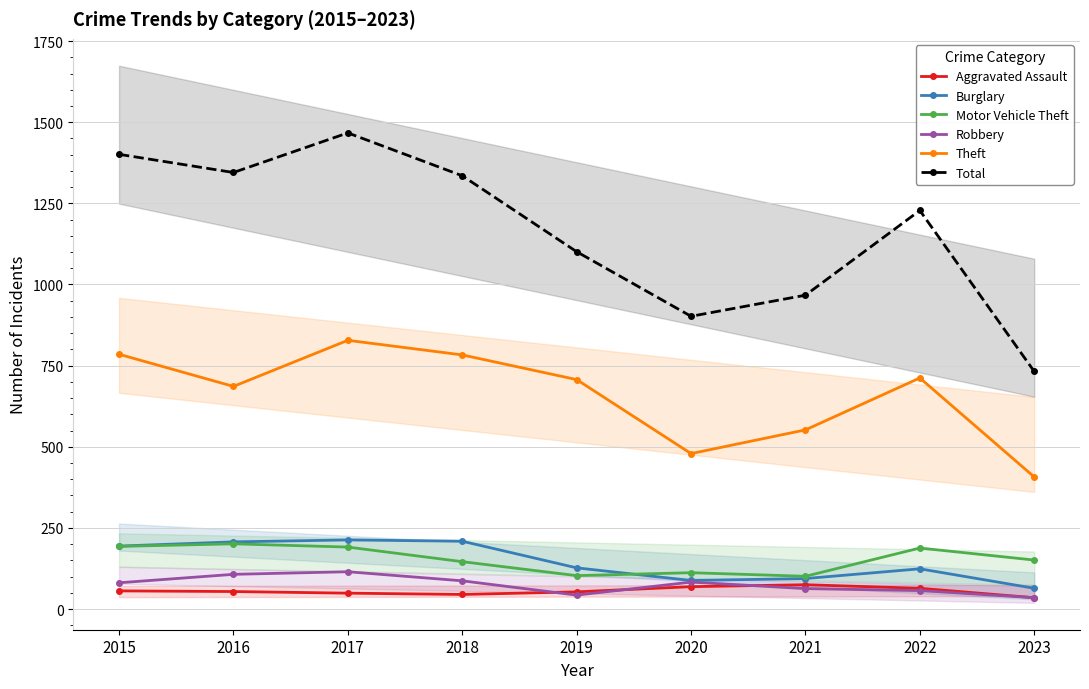

What is the difference between the highest and lowest values at 2023?

697